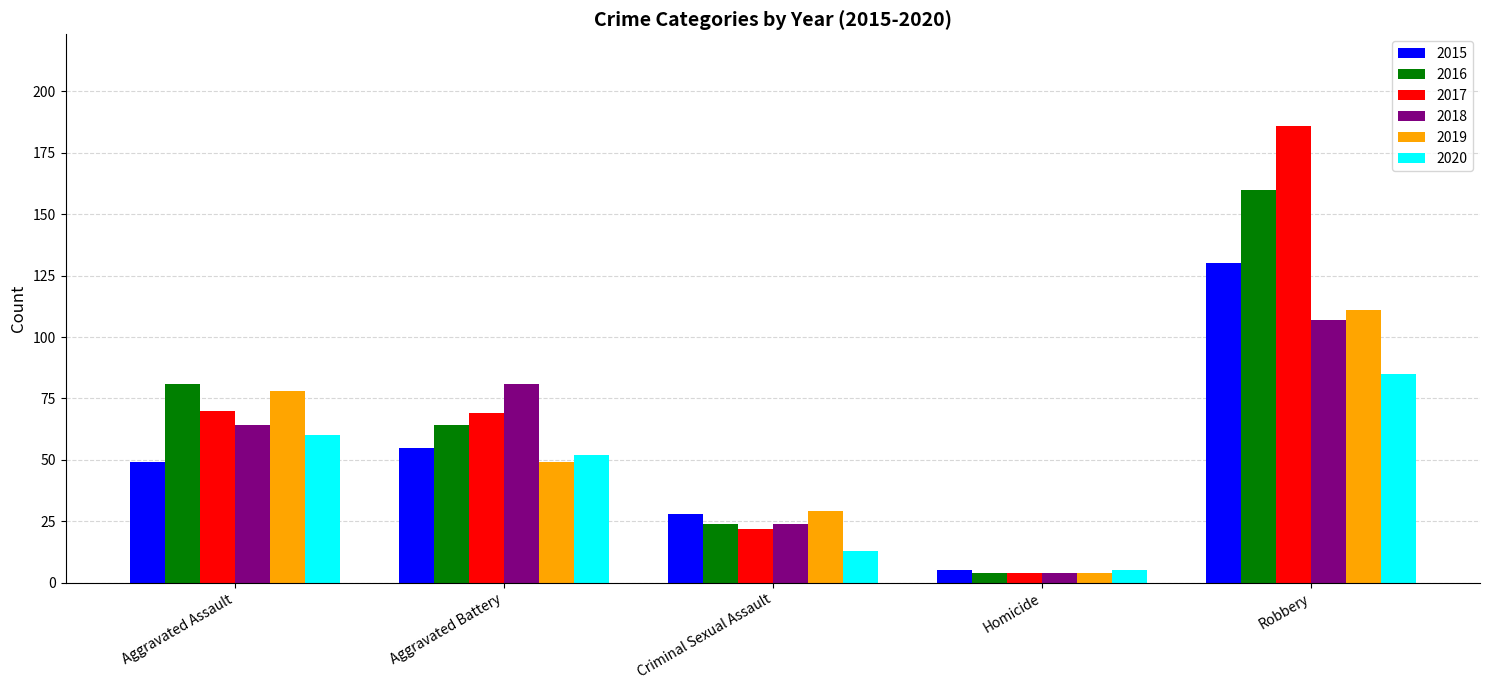

List the series in order of their peak value, lowest first.

2020, 2018, 2019, 2015, 2016, 2017